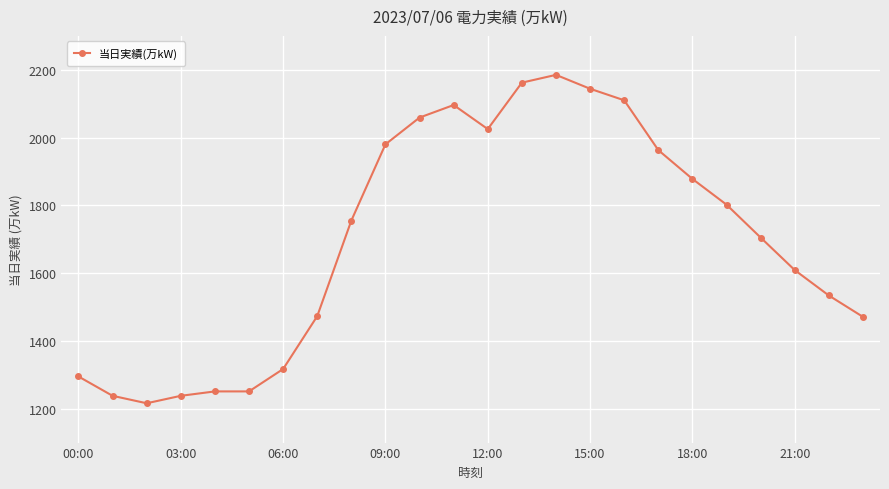

True or false: there are more than 0 points higher than both neighbors.

True